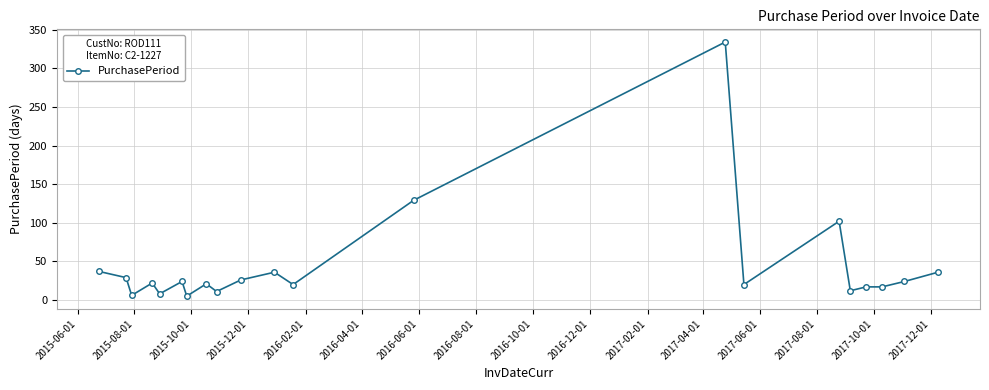

What is the greatest value displayed?

334